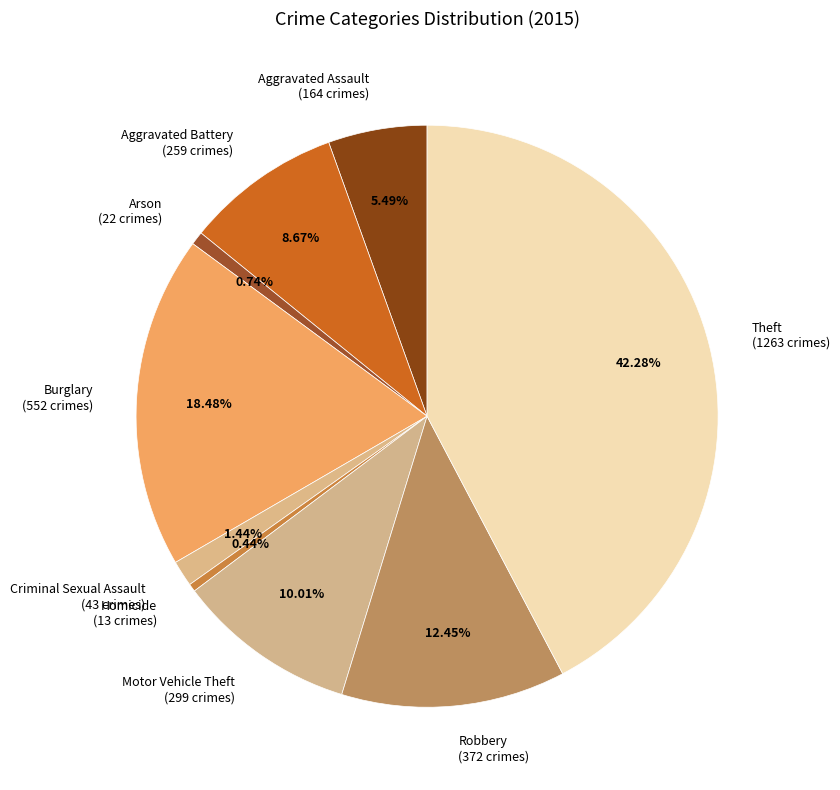

Which slice is the largest?

Theft